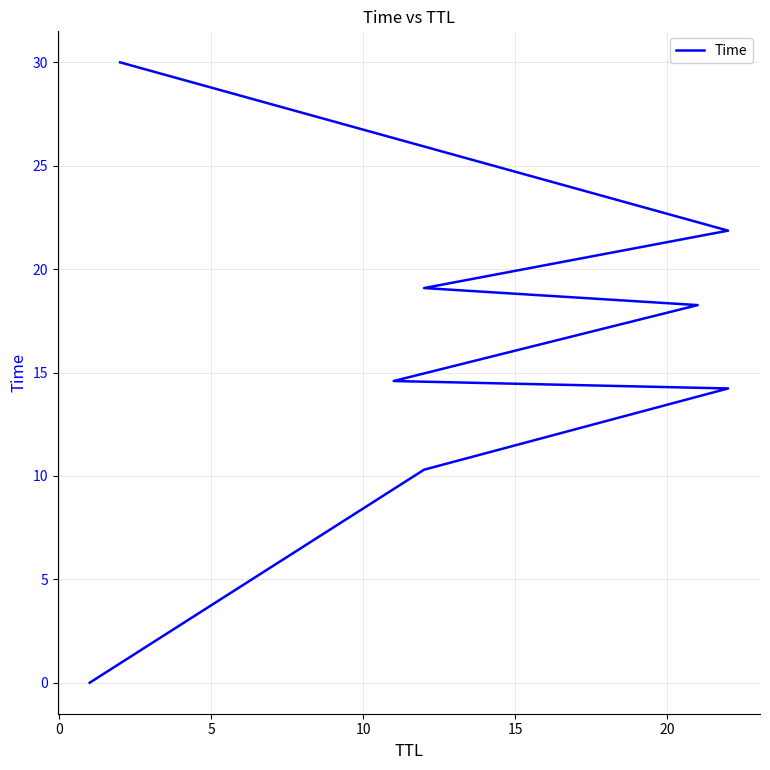

Reading left to right, list all the values displayed in this chart.

0.0	10.3	14.2	14.6	18.3	19.1	21.9	30.0